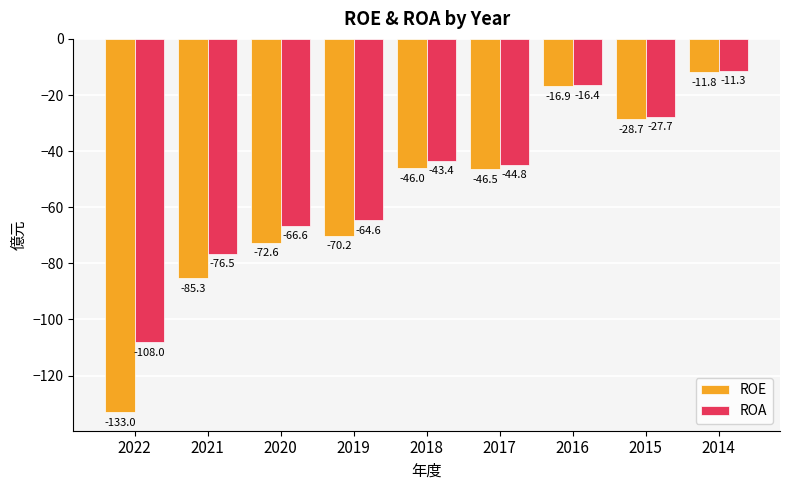

How many groups of bars are there?

9